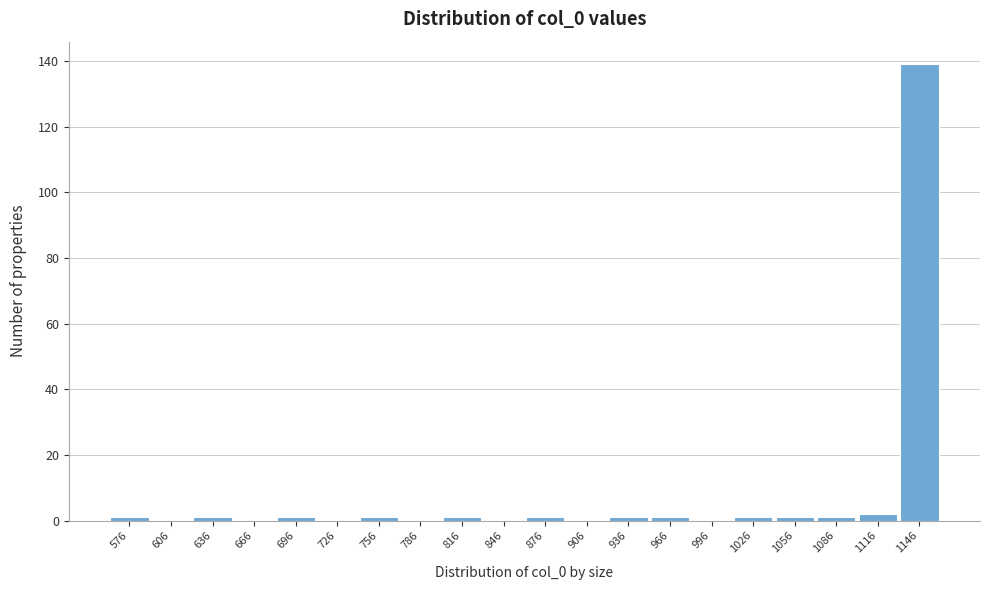

Reading left to right, extract all data points from this chart.

576=1	606=0	636=1	666=0	696=1	726=0	756=1	786=0	816=1	846=0	876=1	906=0	936=1	966=1	996=0	1026=1	1056=1	1086=1	1116=2	1146=139